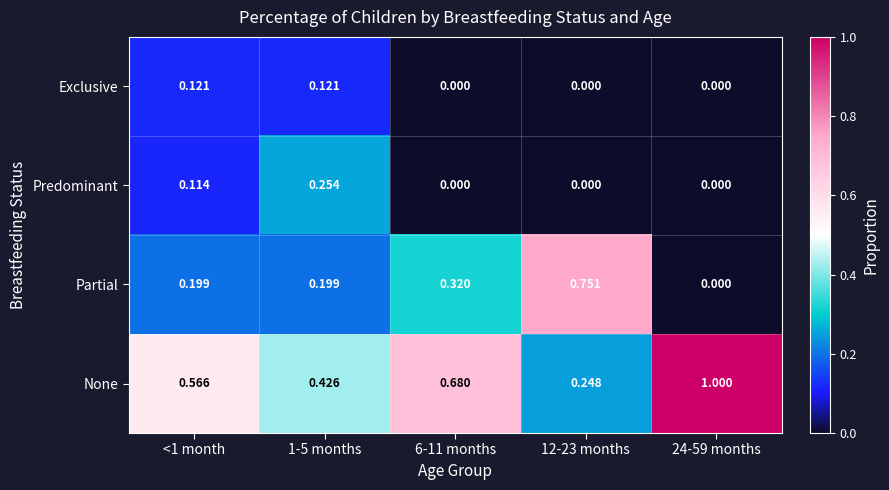

Which series has the widest spread of values?

None